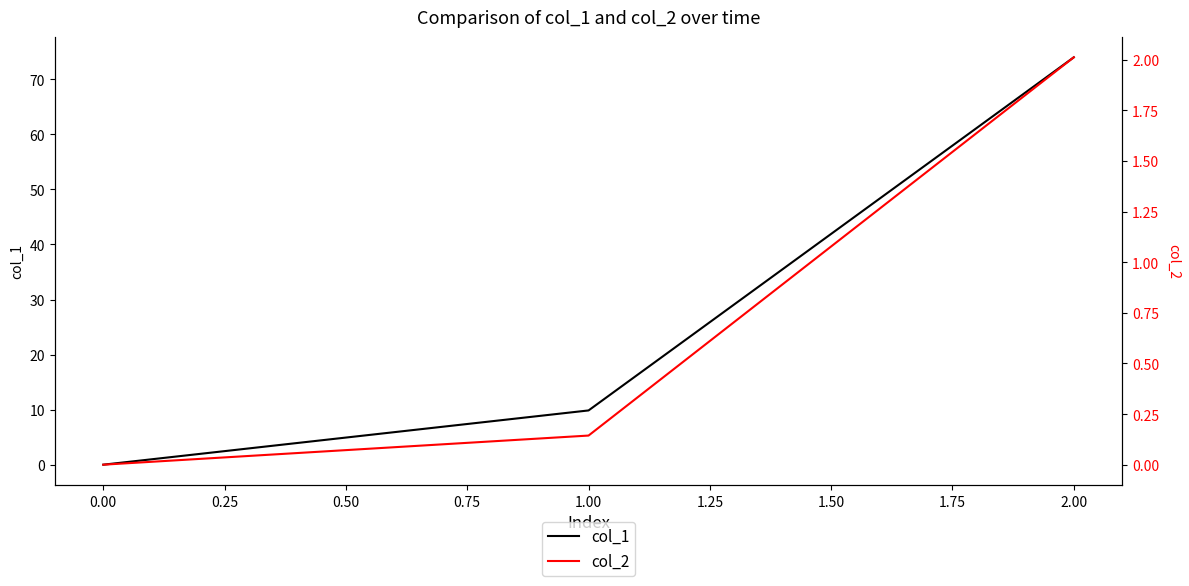

The value of col_1 at 2.00 is 74.0. True or false?

True